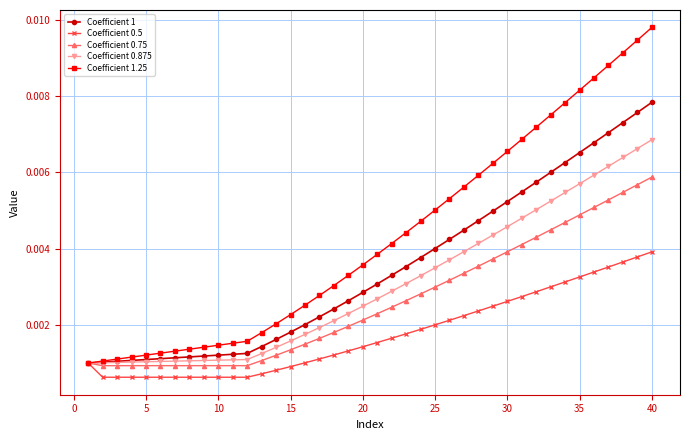

Which series has the largest range (max minus min)?

Coefficient 1.25